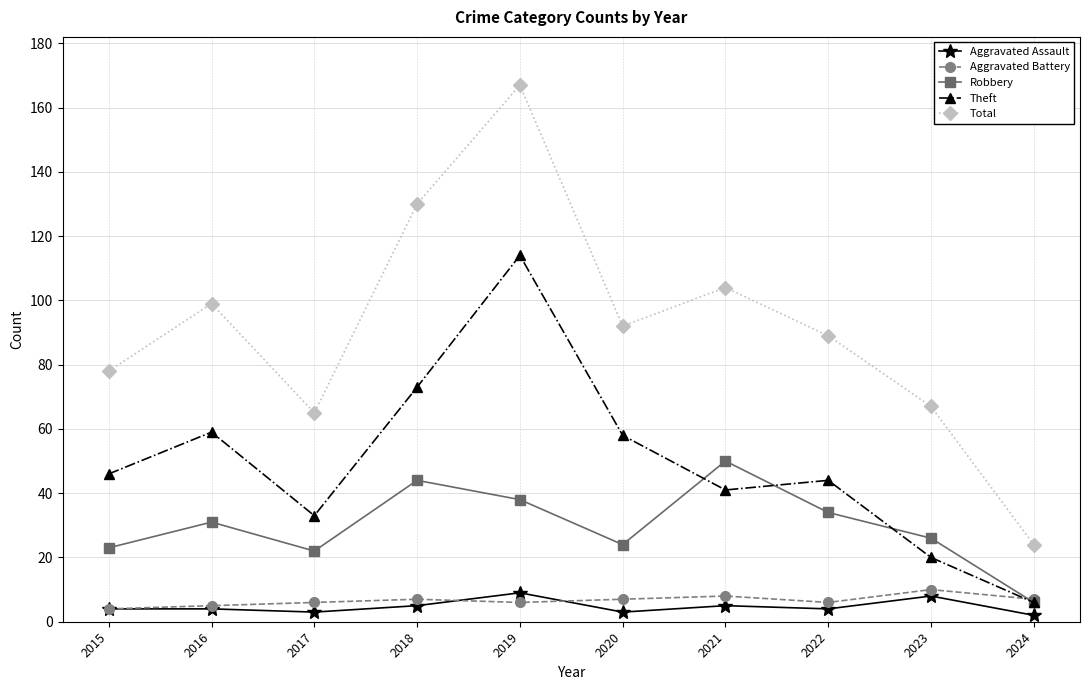

Which series has the largest total across all categories?

Total